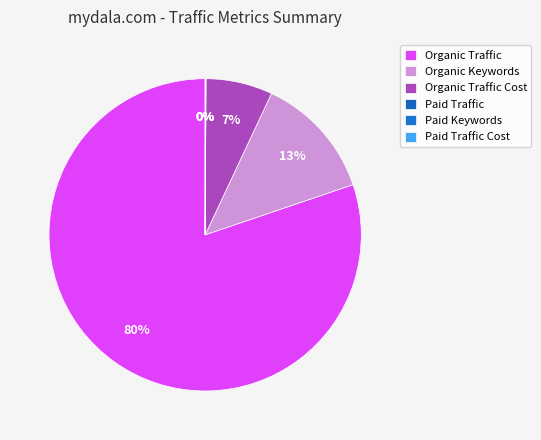

How many segments does this pie chart have?

6